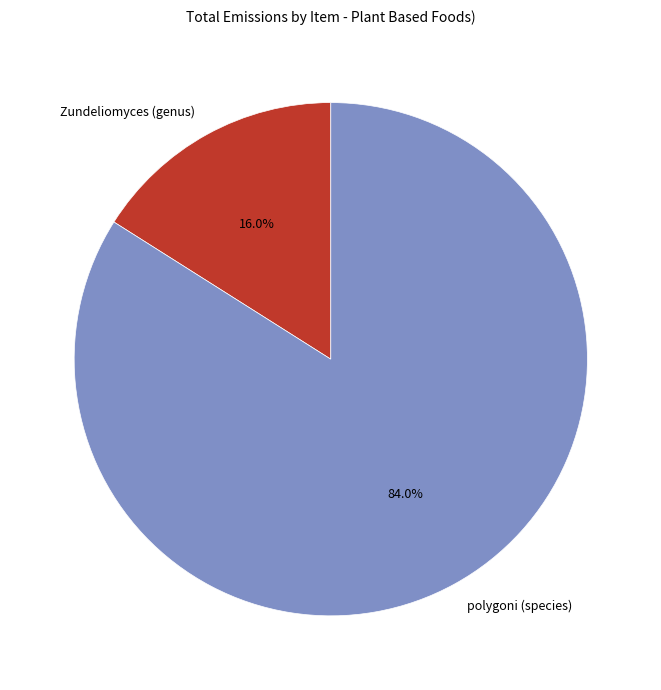

To the nearest percent, what is the average slice percentage?

50%